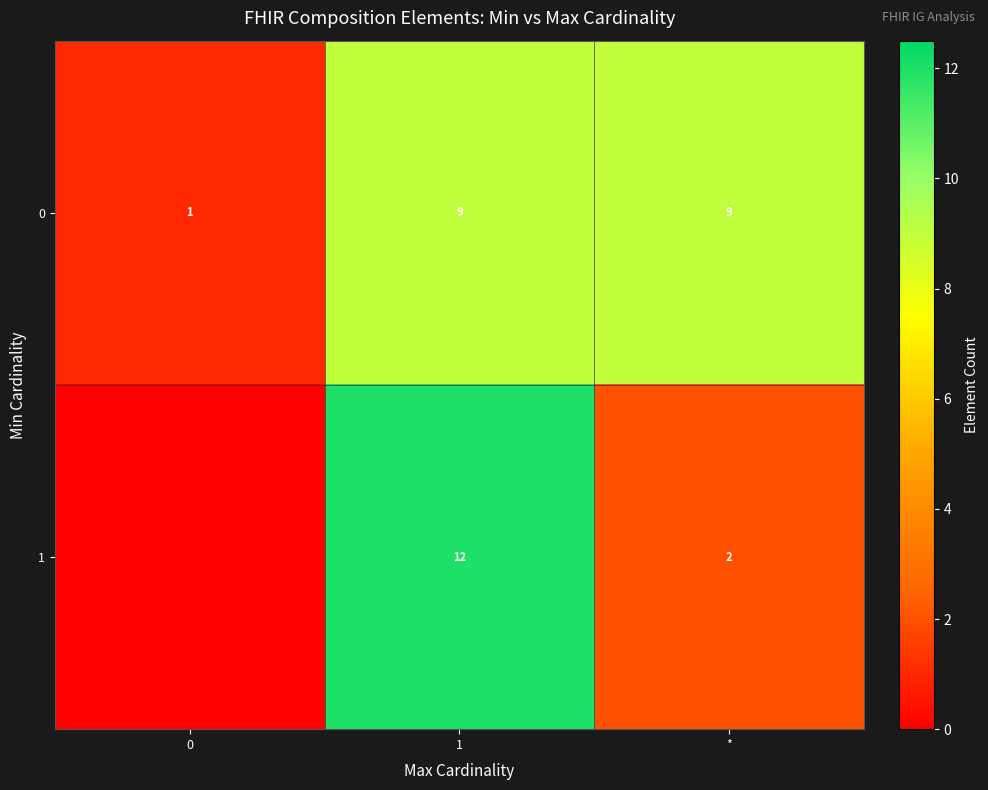

The value of 0 at 0 is 1. True or false?

True